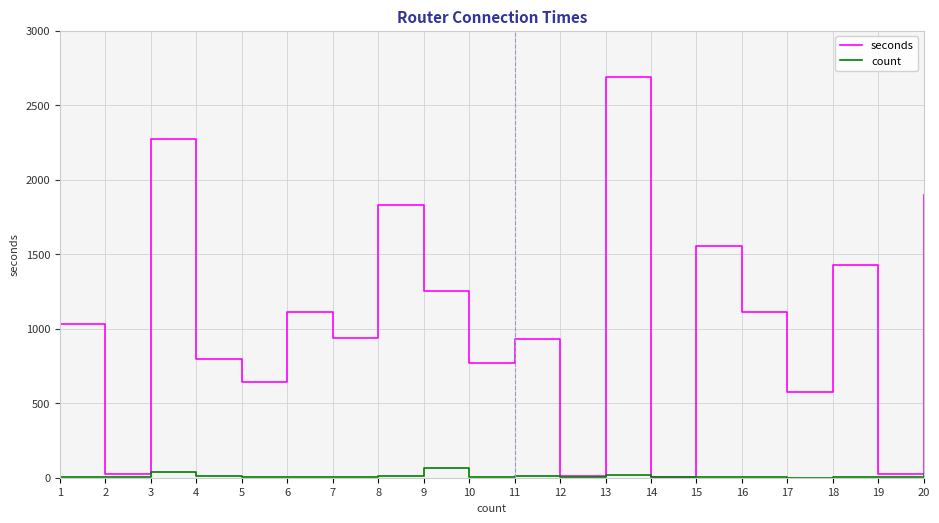

List the series in order of their overall mean, lowest first.

count, seconds